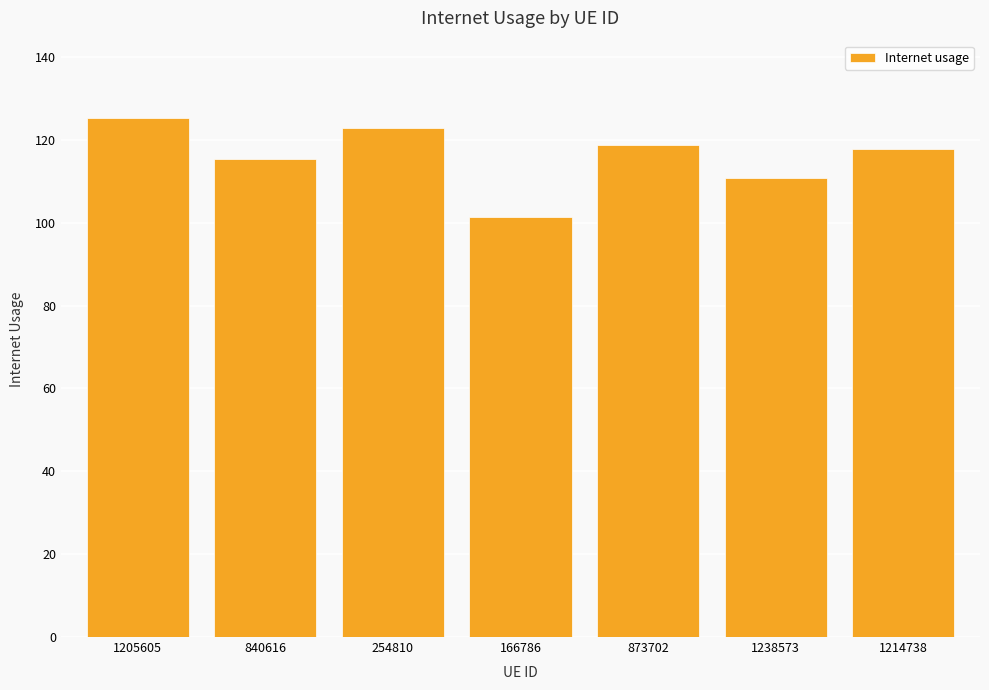

The value at 1214738 is 155.4. True or false?

False